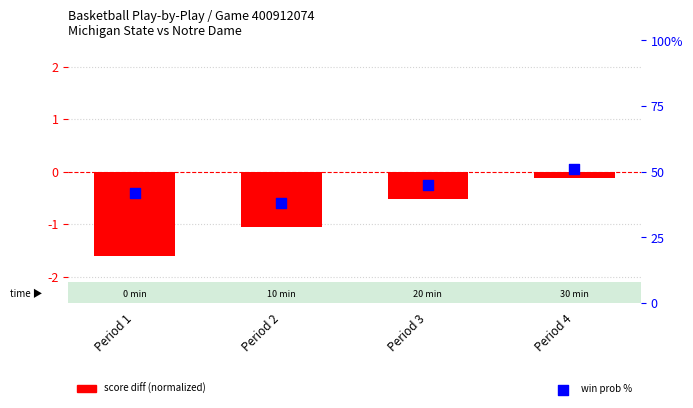

Is the value of score diff (normalized) at Period 1 greater than the value of win prob % at Period 3?

No